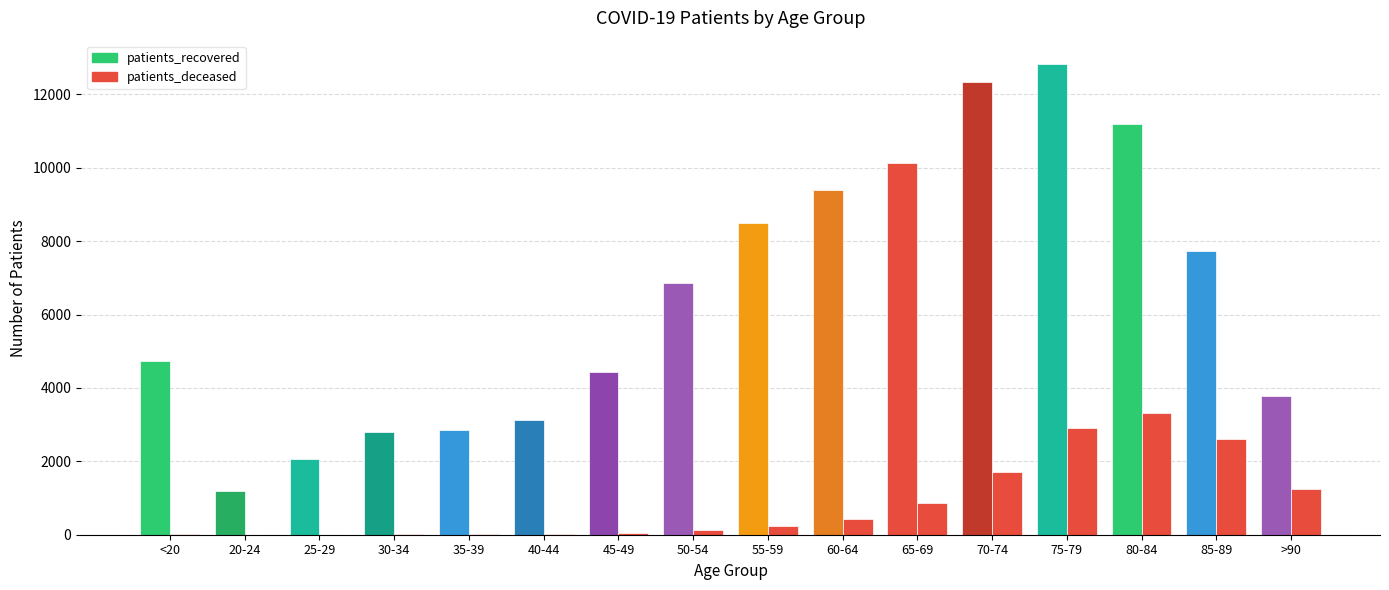

What is the approximate value at 65-69, to the nearest 100?

900